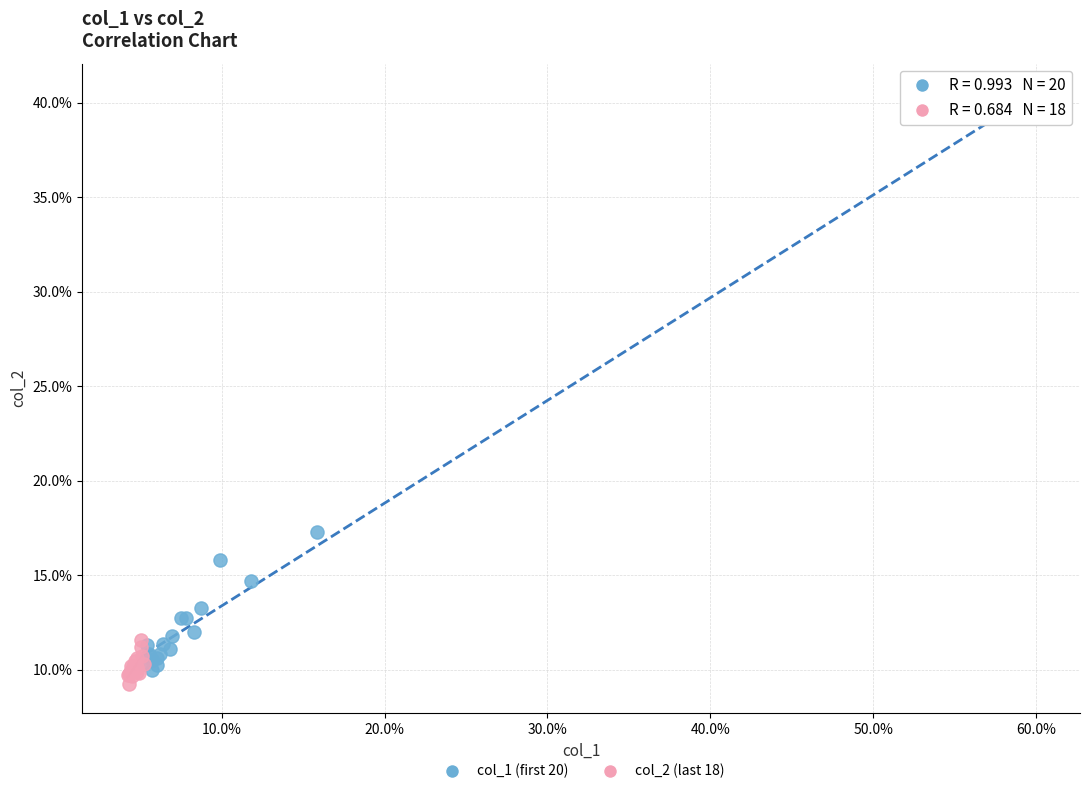

Which series has the largest Y range (max minus min)?

col_1 (first 20)